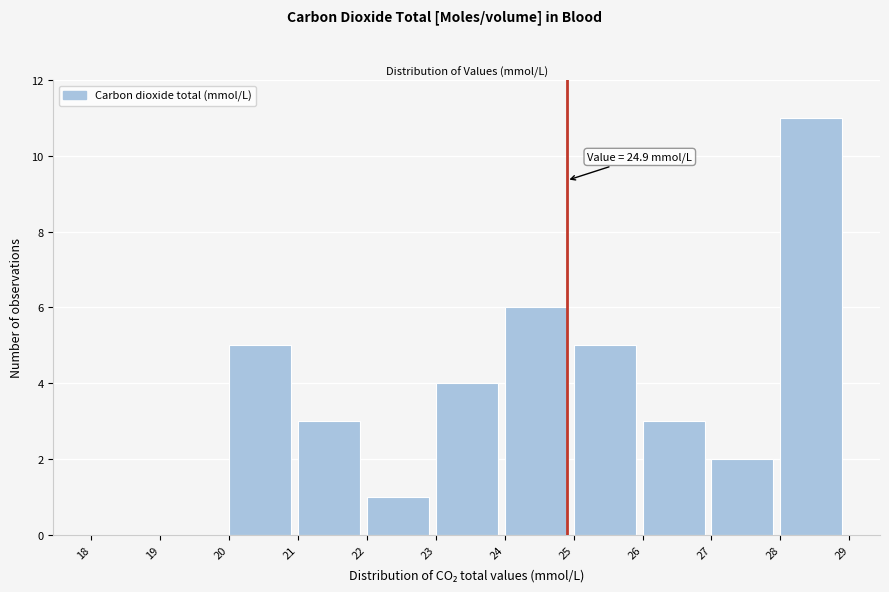

Which range on the x-axis has the tallest bar?

28 to 29